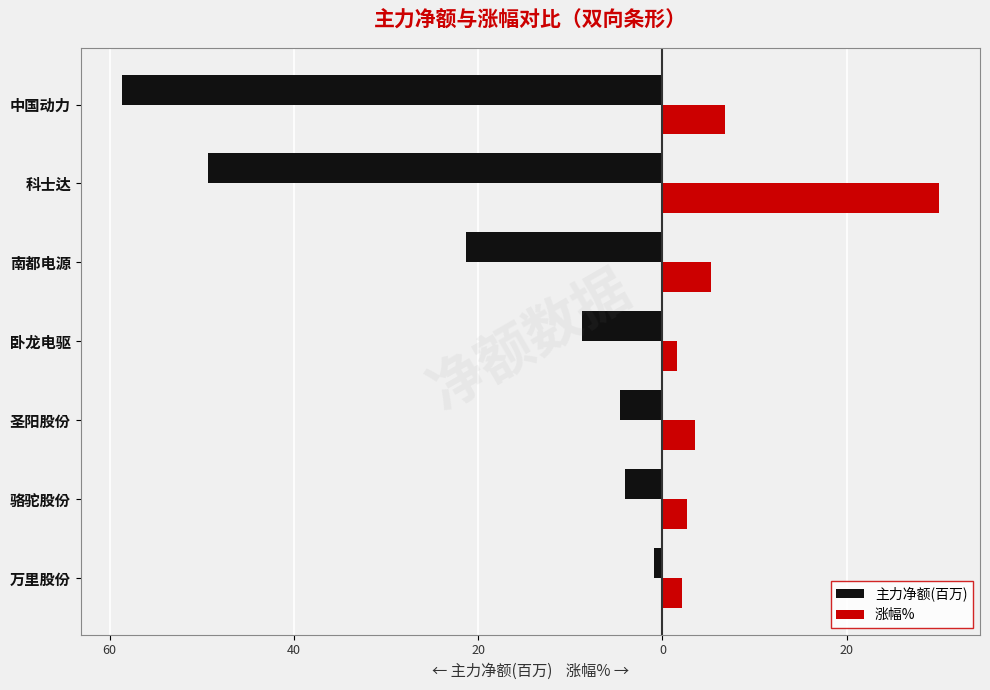

What is the smallest value displayed?

-58.7